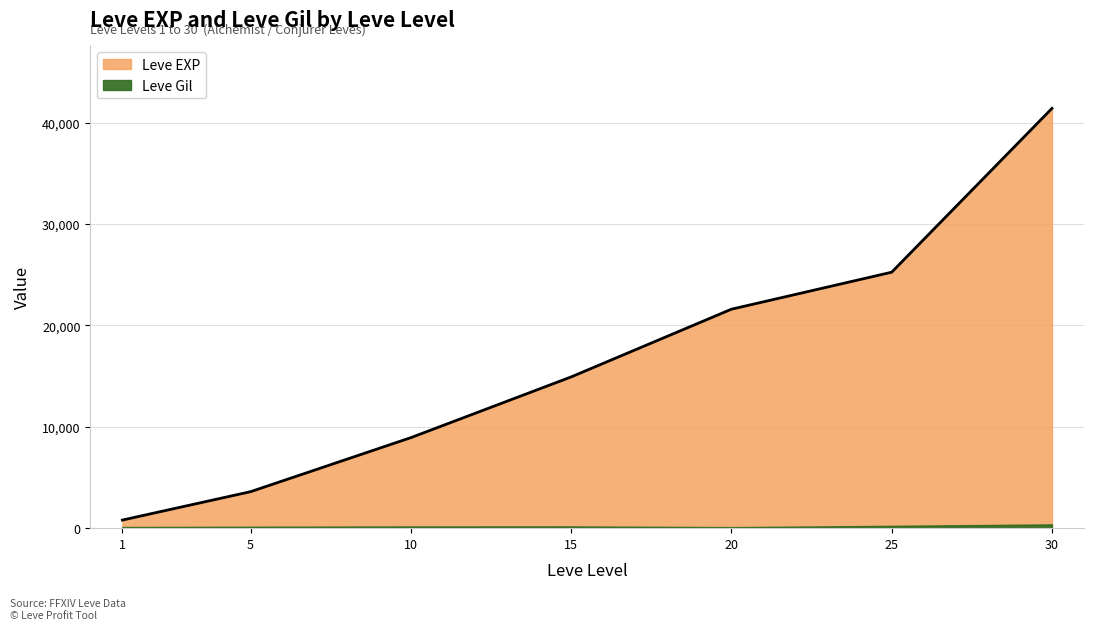

Reading right to left, extract all data points from this chart.

30=41410	25=25250	20=21600	15=14920	10=8930	5=3600	1=800